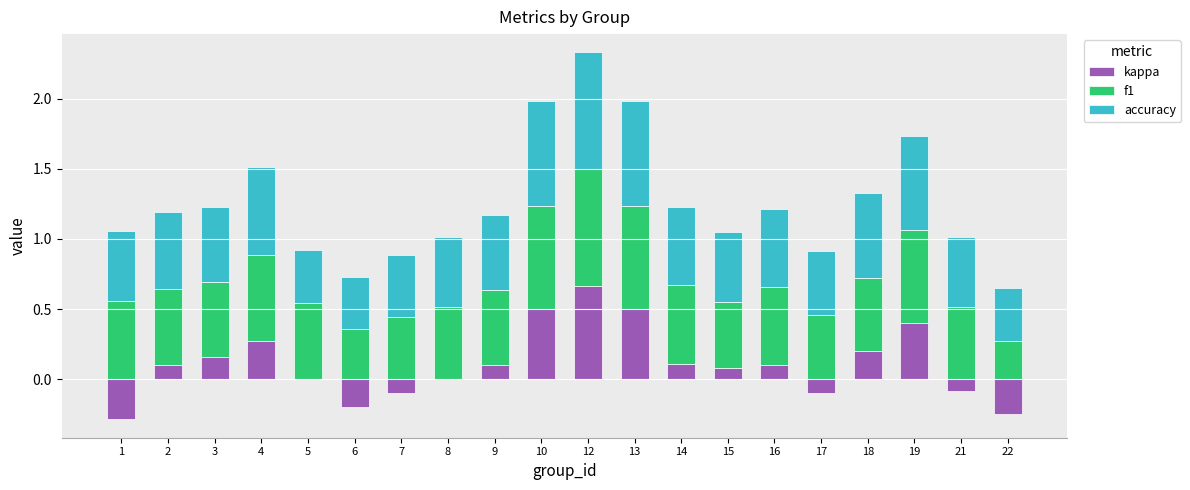

What is the maximum value shown in the chart?

0.8